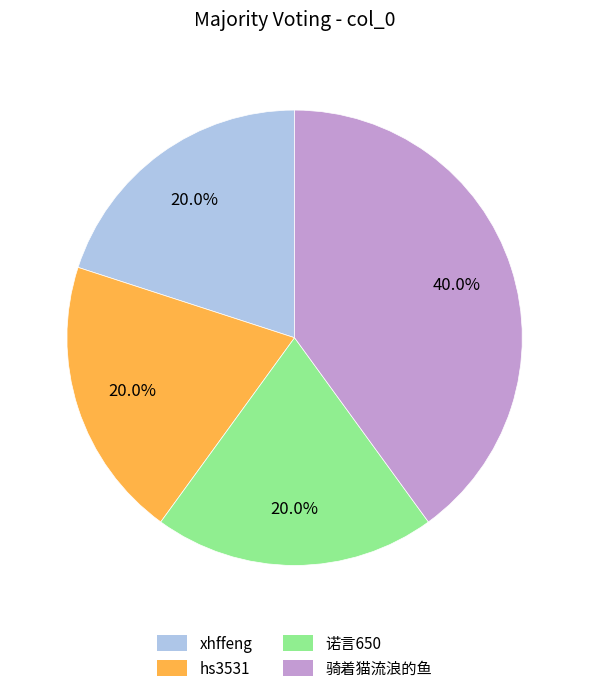

What is the ratio of the value at xhffeng to the value at 诺言650?

1.0